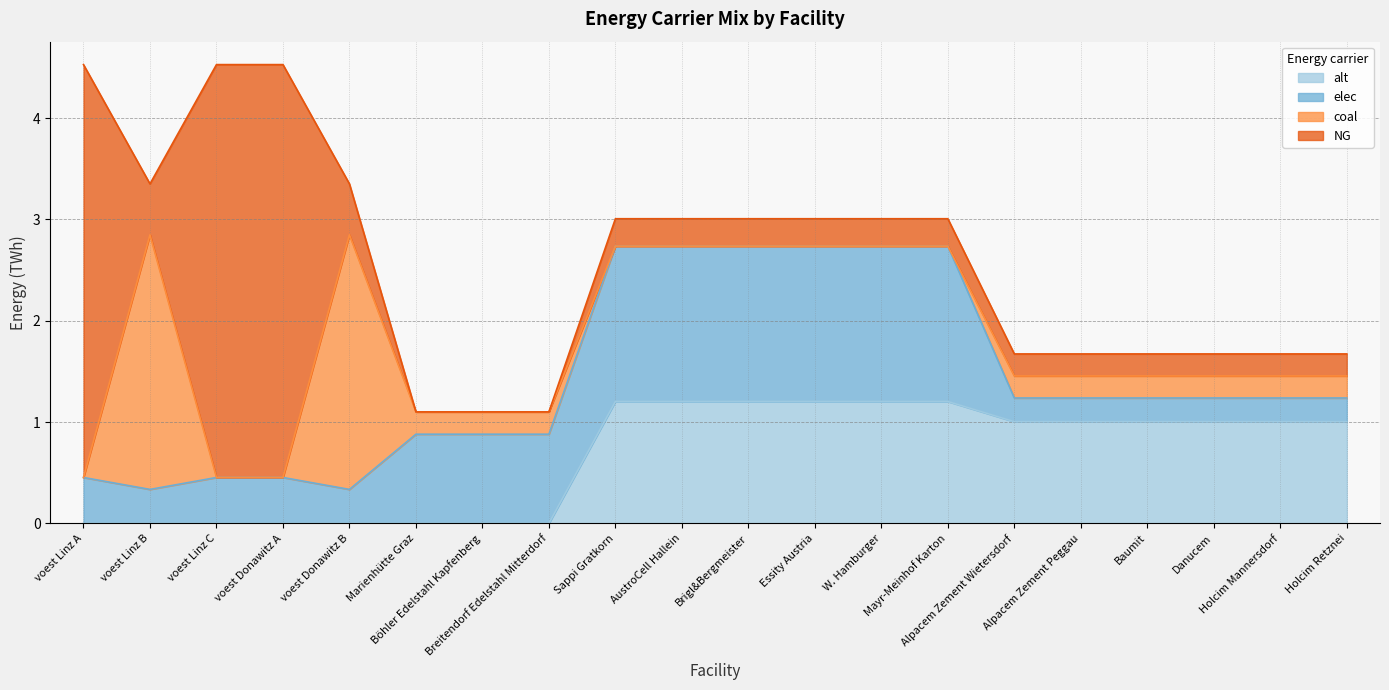

Which series changed the most between voest Linz A and Alpacem Zement Wietersdorf?

NG